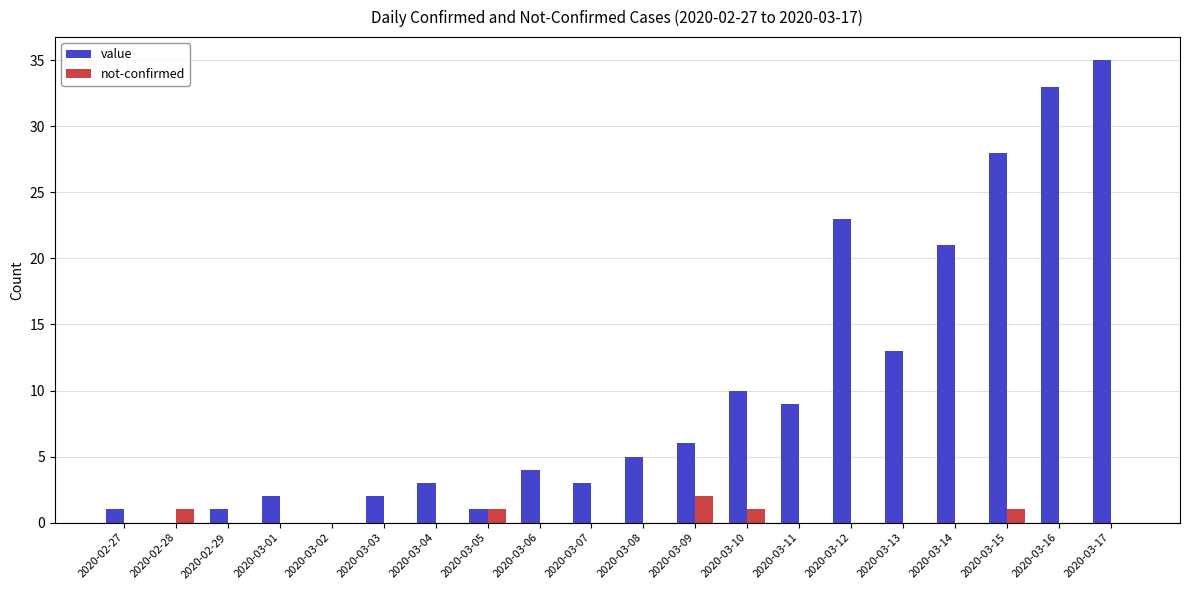

What is the approximate value of value at 2020-03-01?

2